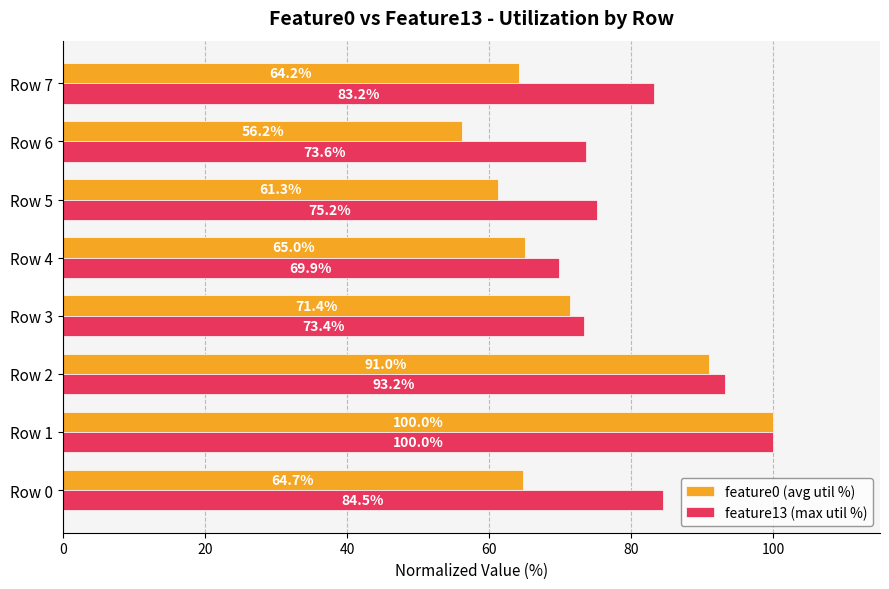

True or false: feature13 (max util %) has a value of 73.4 at Row 3.

True